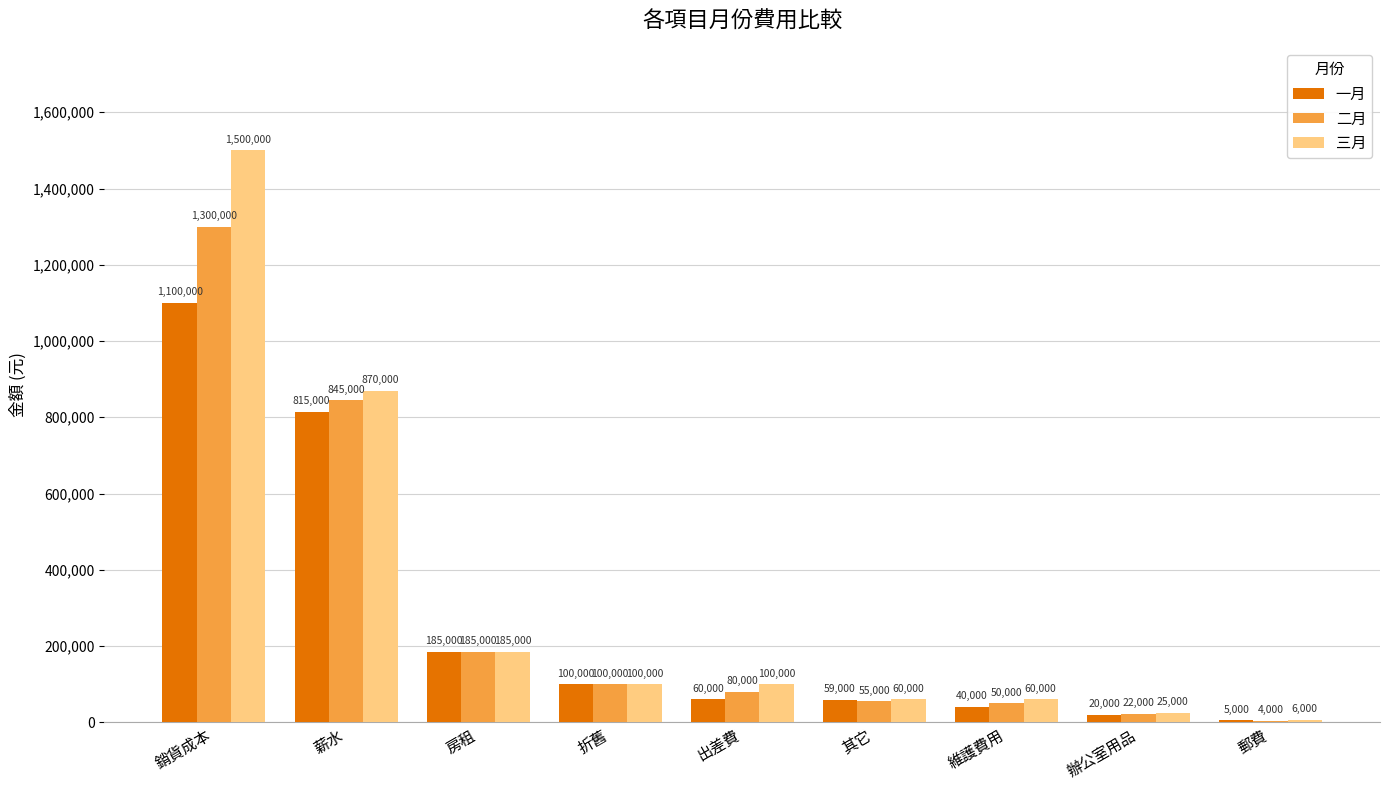

Is the value of 三月 at 出差費 greater than the value of 一月 at 郵費?

Yes